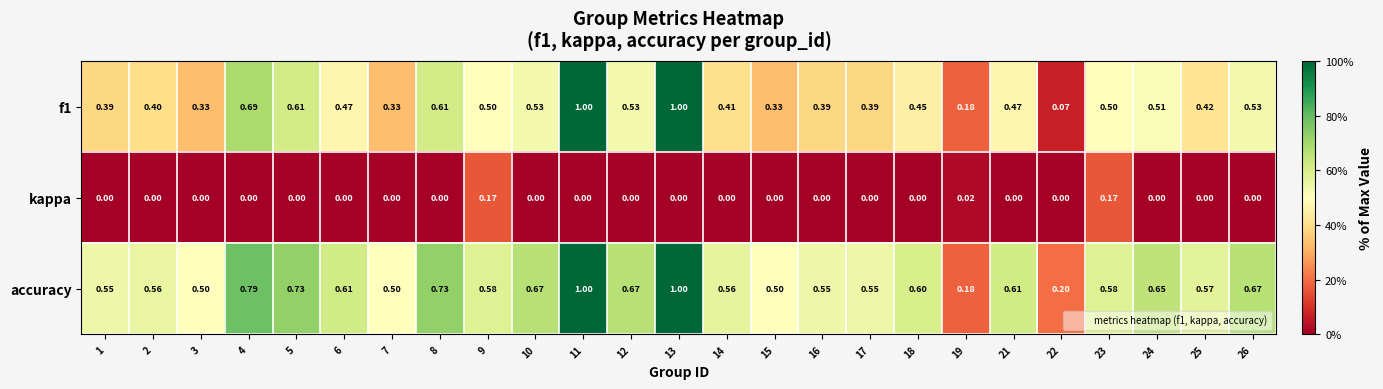

At how many categories does at least one series exceed 0?

25